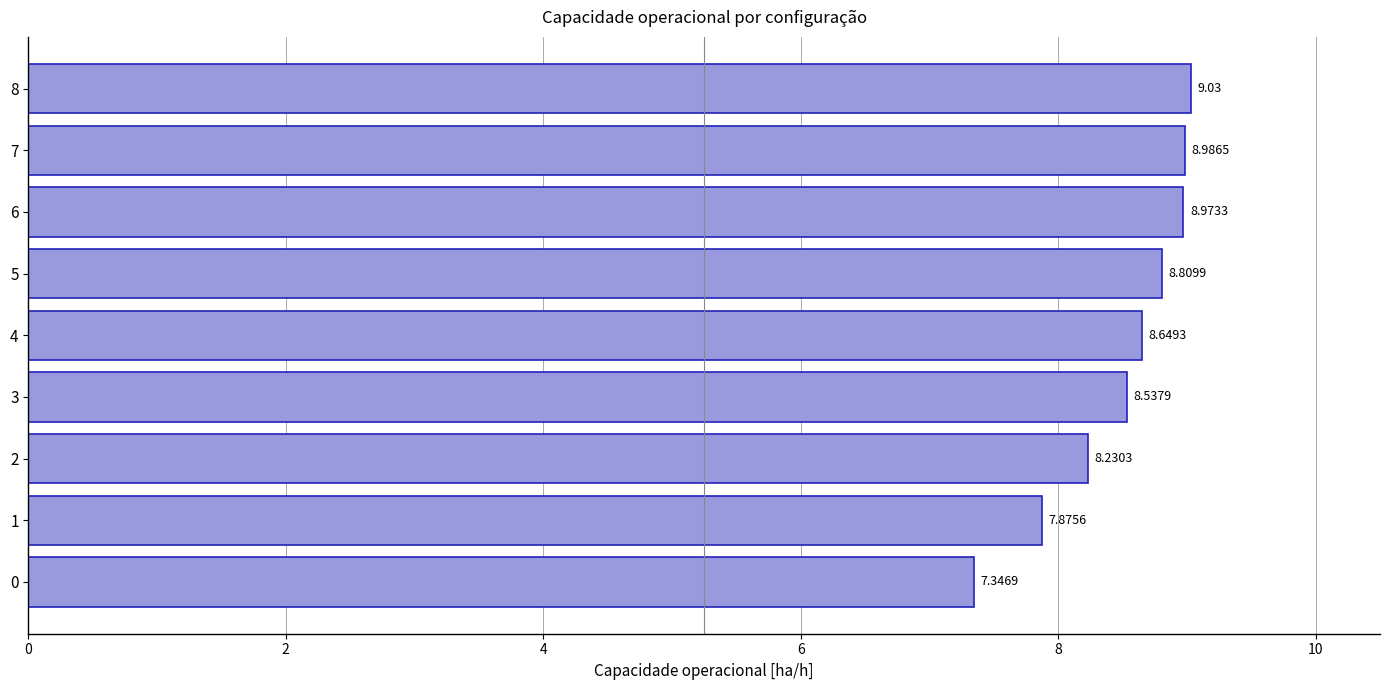

What is the change in value from 3 to 7?

+0.4